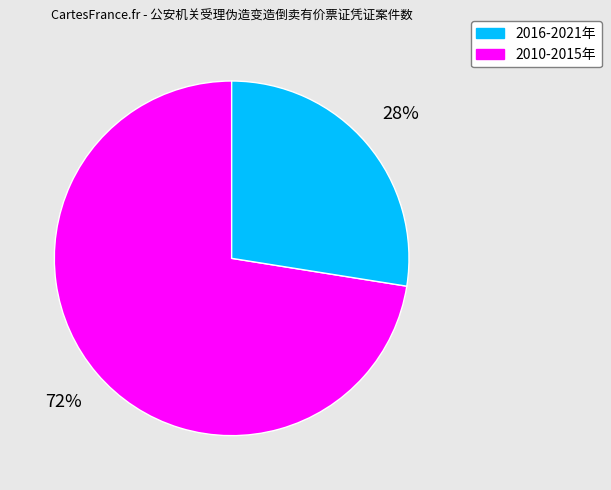

To the nearest percent, what is the average slice percentage?

50%